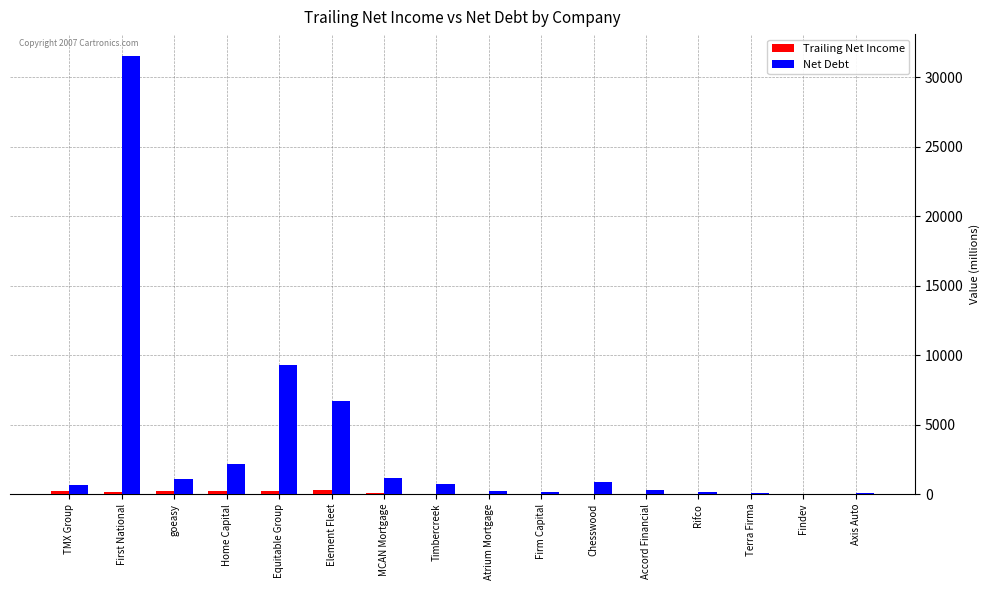

Which series has the largest range (max minus min)?

Net Debt